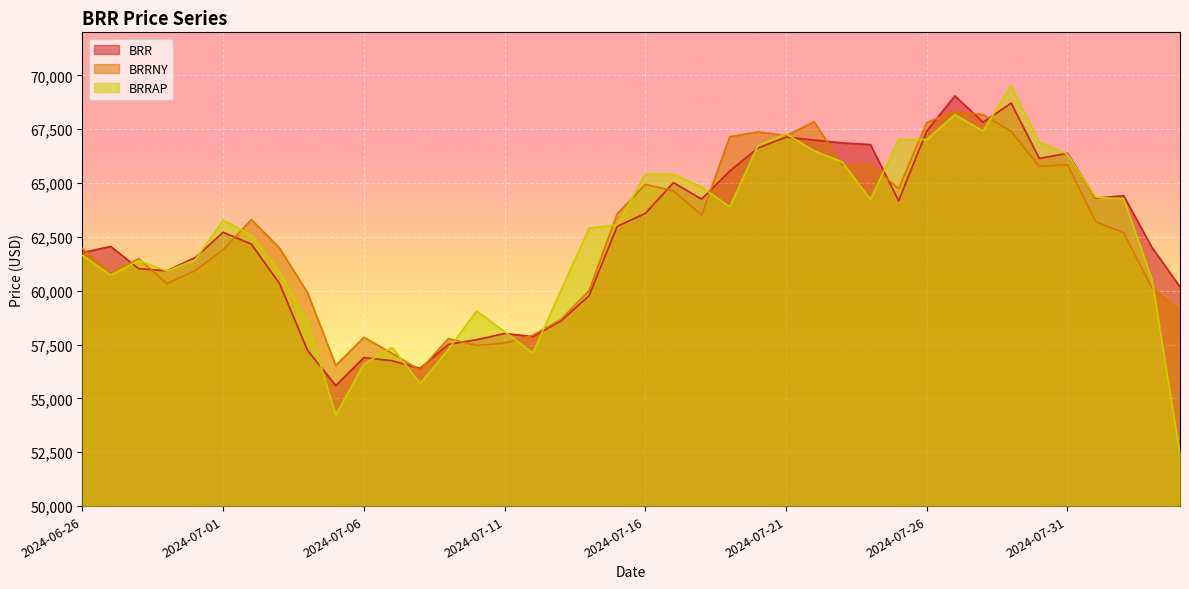

Does the chart display data point markers on the line(s)?

No